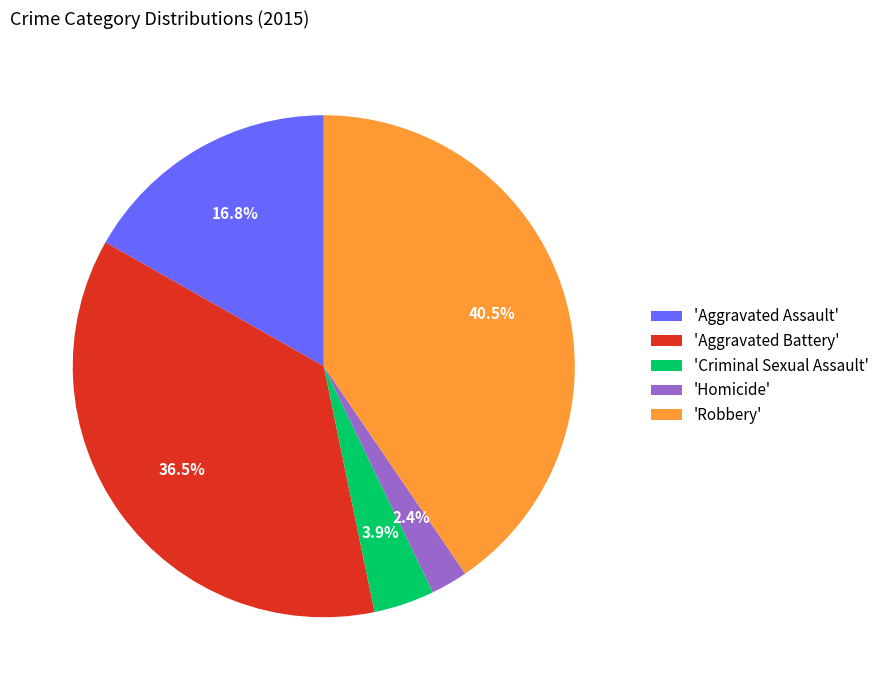

Does any single category account for the majority?

No